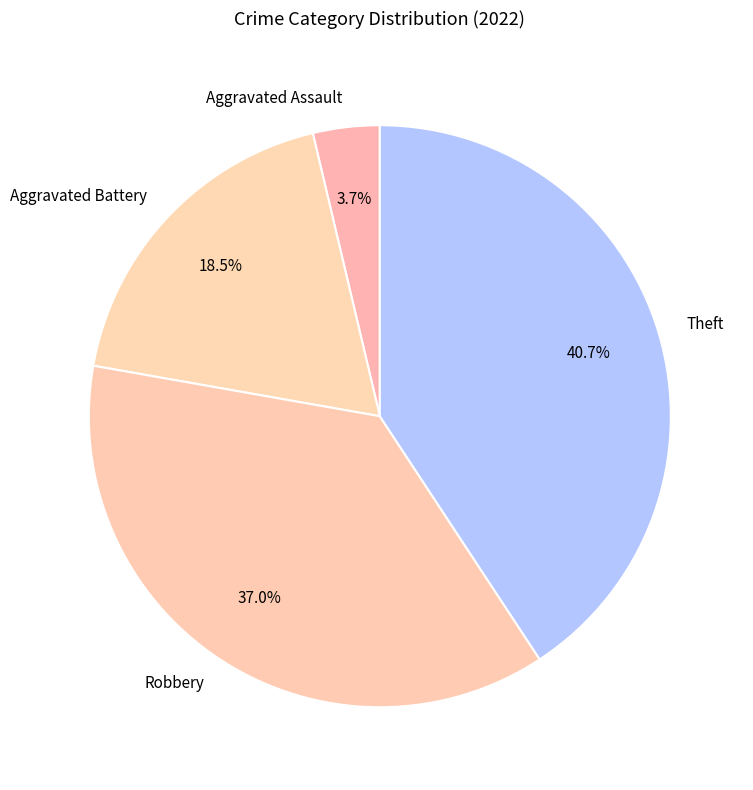

To the nearest percent, what portion does Theft represent?

41%